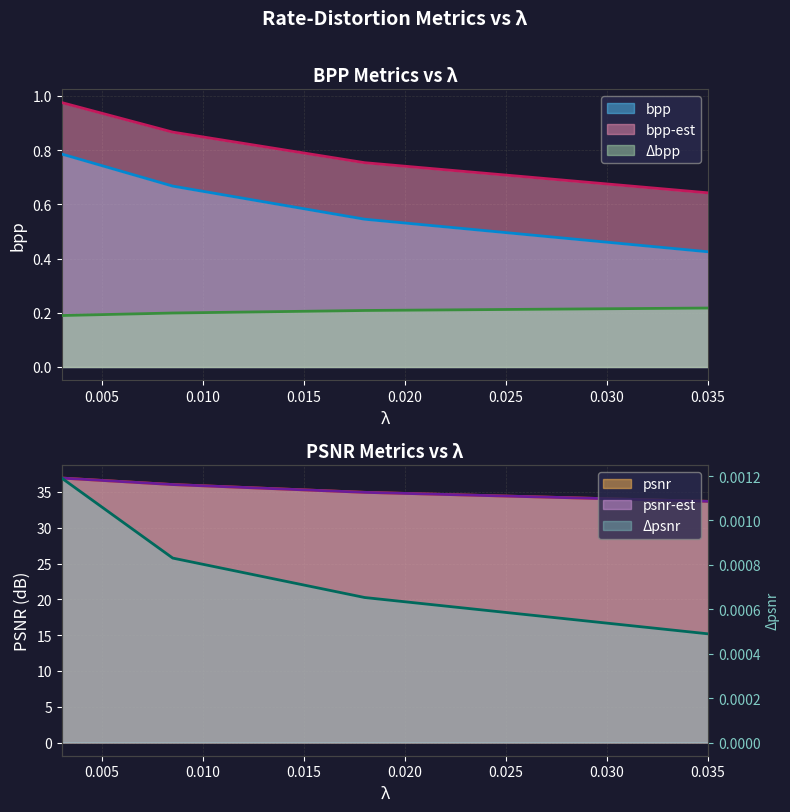

The bpp-est series shows 0.5 at 0.0085. True or false?

False